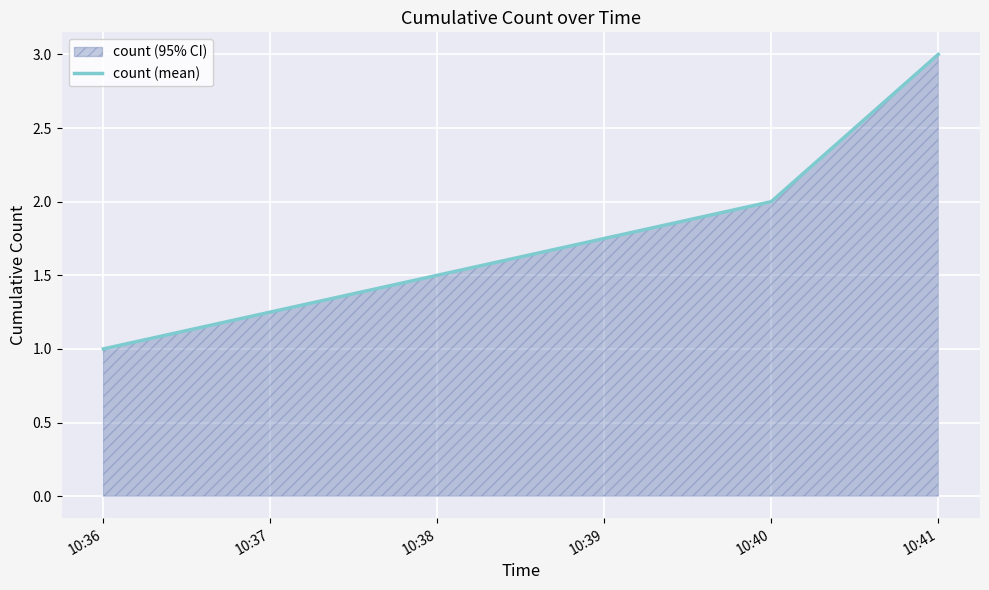

Reading left to right, transcribe all the data shown in this chart.

1	2	3